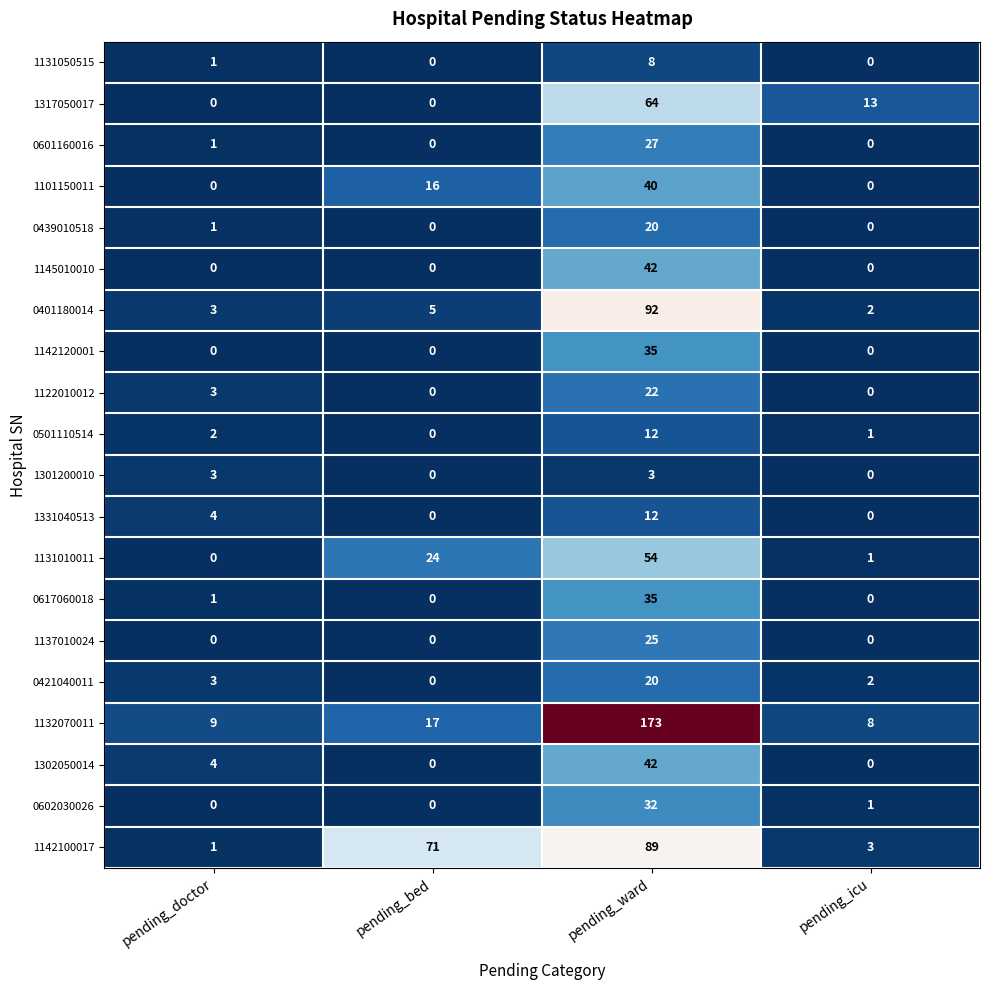

Which series has the widest spread of values?

1132070011